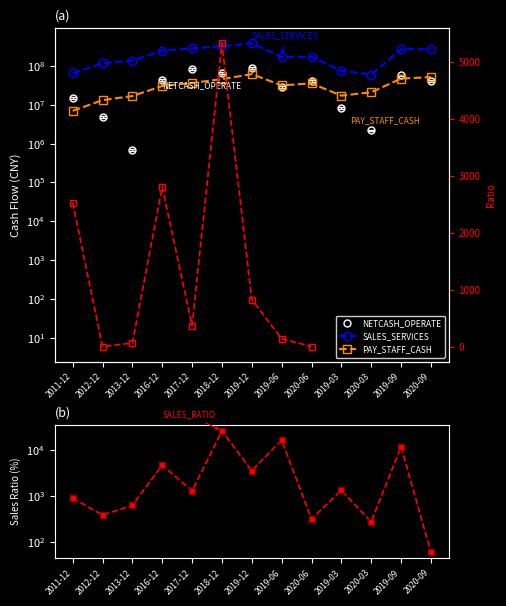

Which series has the largest total across all categories?

SALES_SERVICES